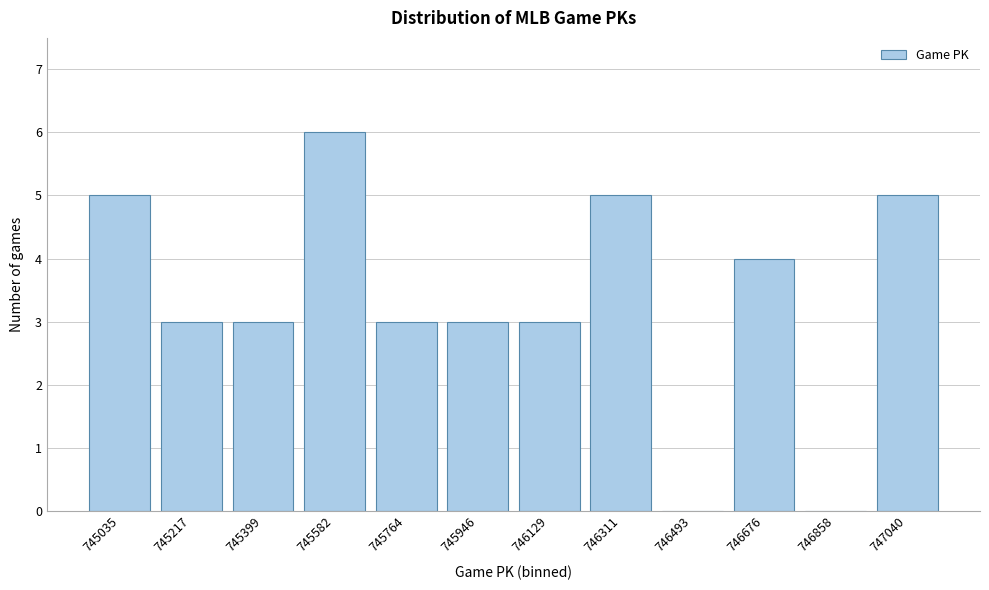

Reading left to right, list all the values displayed in this chart.

745035=5	745217=3	745399=3	745582=6	745764=3	745946=3	746129=3	746311=5	746493=0	746676=4	746858=0	747040=5